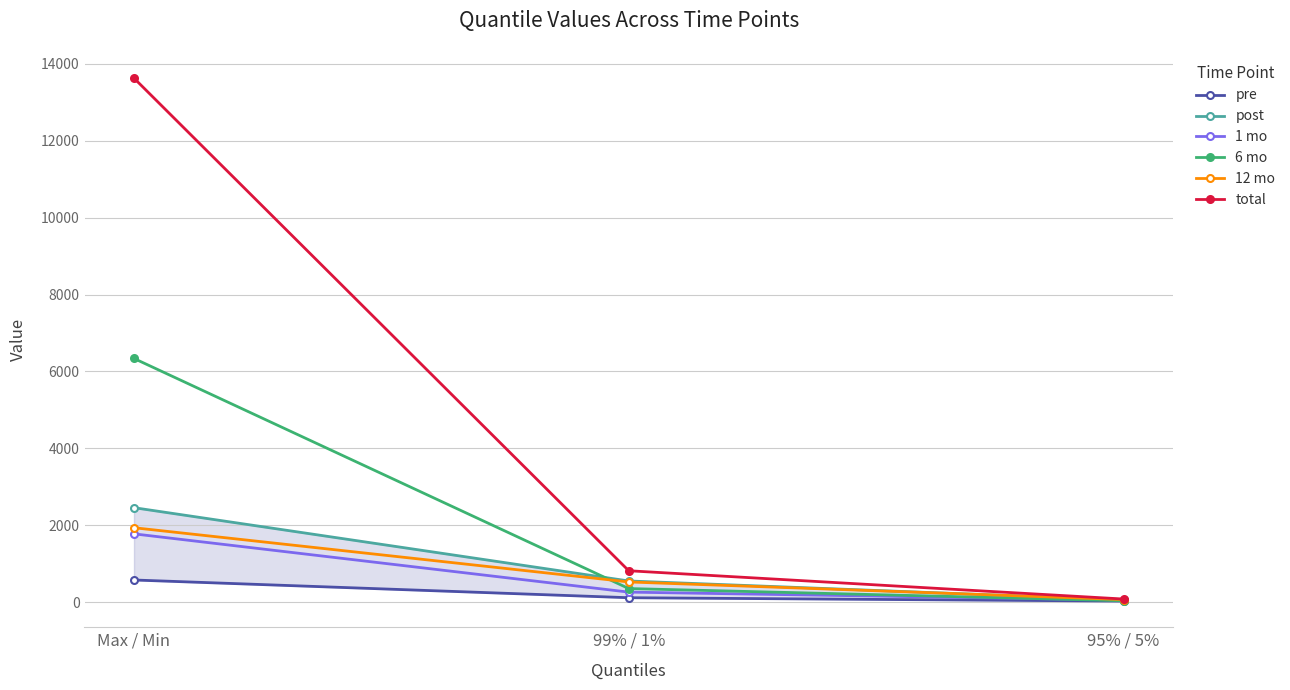

Does the chart display data point markers on the line(s)?

Yes